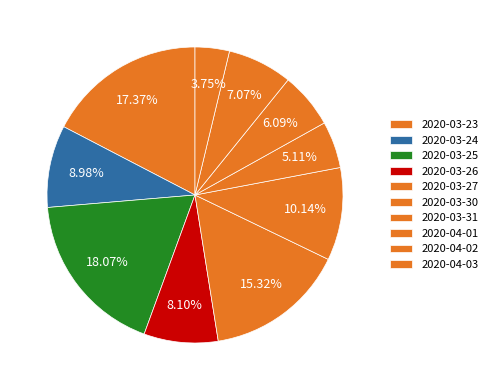

Is it true that 2020-03-23 is 3% of the pie?

False